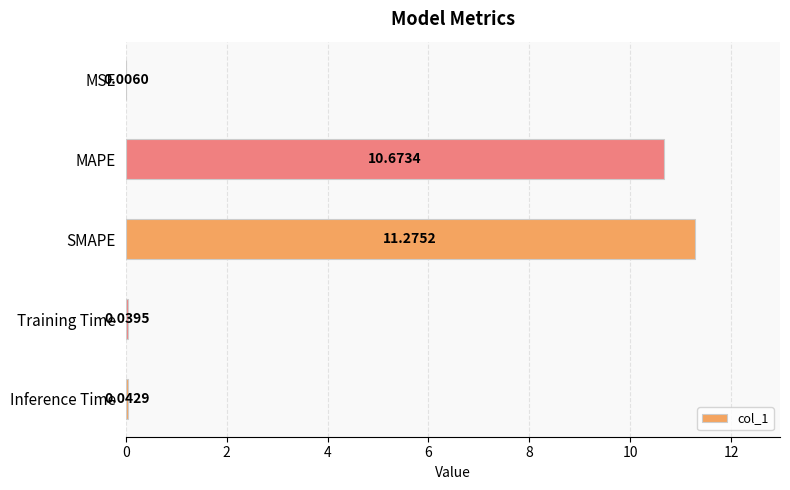

What is the ratio of the value at MAPE to the value at SMAPE?

0.9